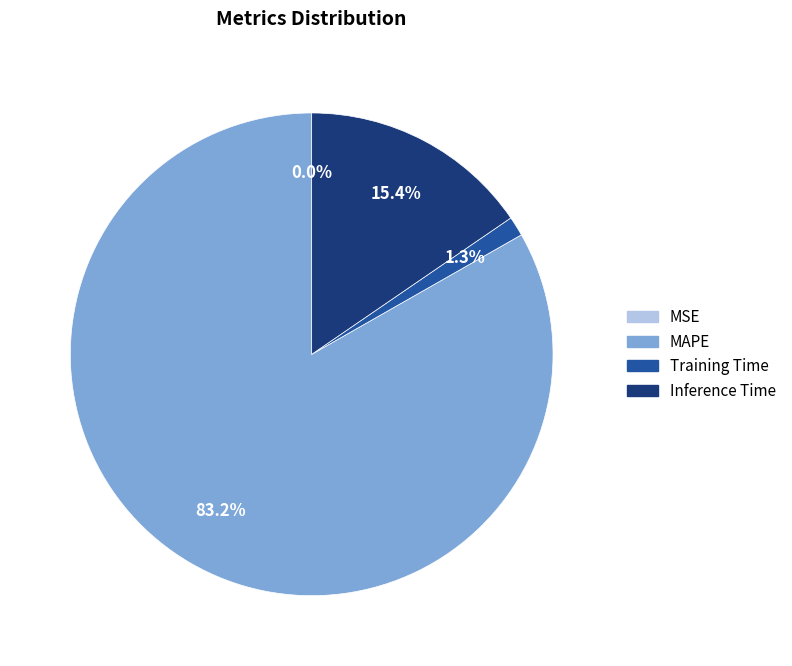

What is the majority slice?

MAPE